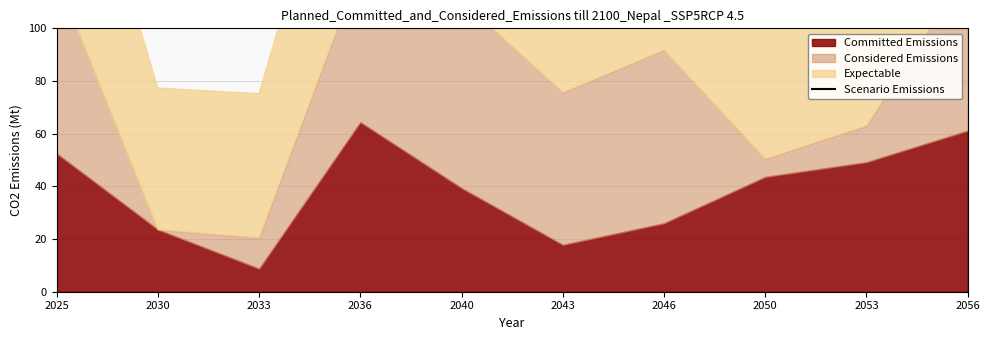

True or false: there are more than 0 points higher than both neighbors.

True